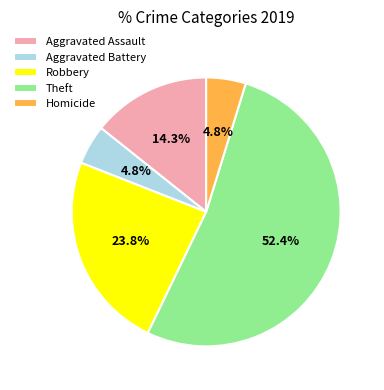

What is the ratio of the value at Aggravated Assault to the value at Robbery?

0.6